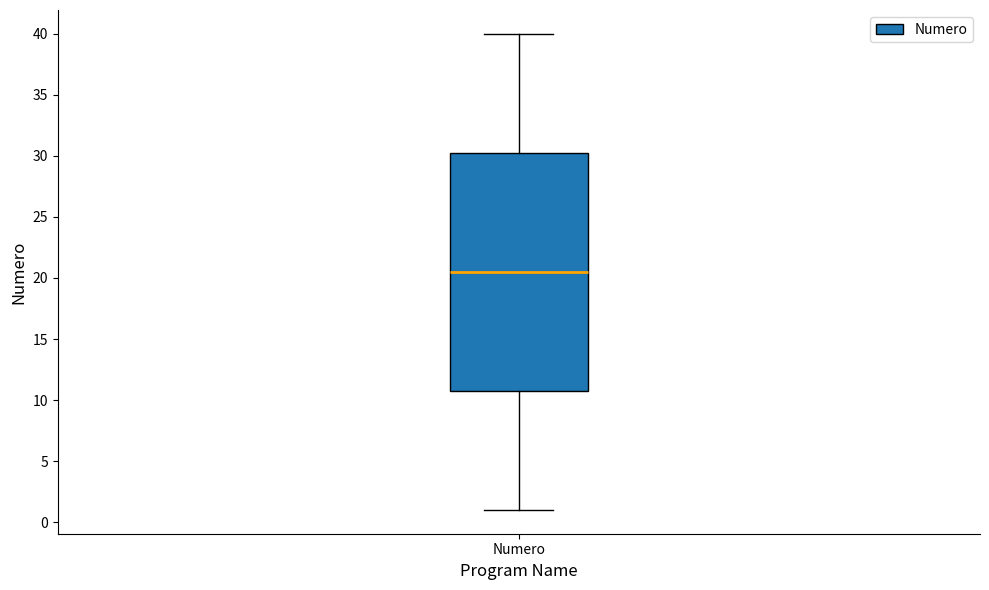

Where is the lower edge of the box for Numero on the y-axis? The values are not printed on the chart, so give them approximately, as read against the axis.

11.0